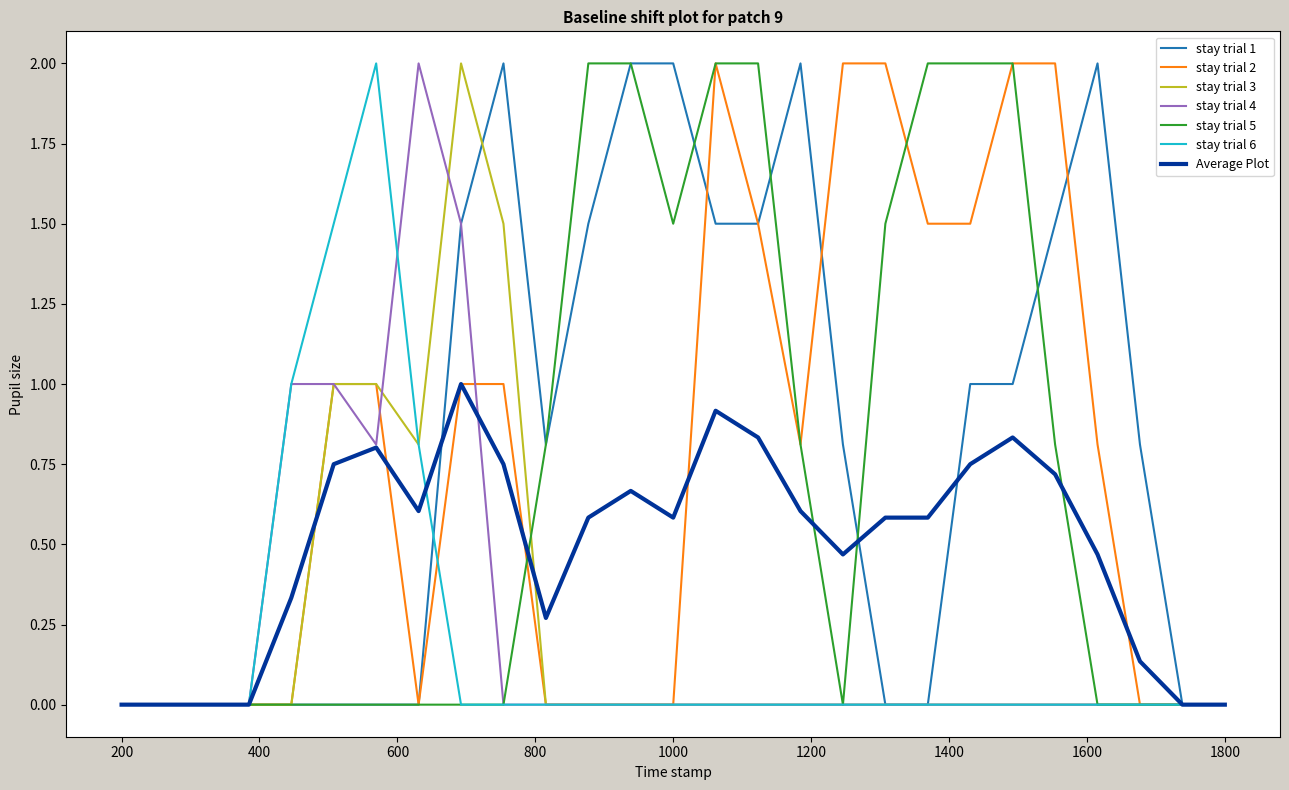

What is the greatest value displayed?

2.0